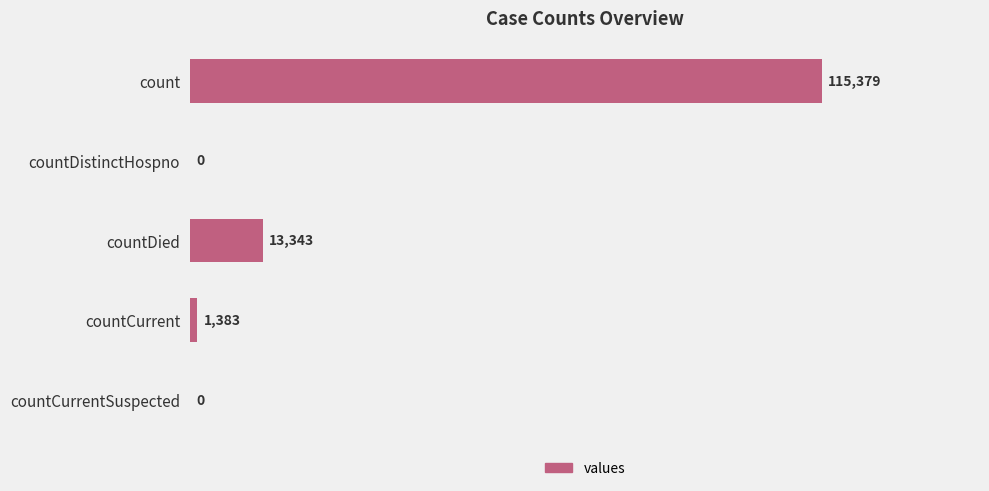

Which has a higher value, countCurrent or countDied?

countDied